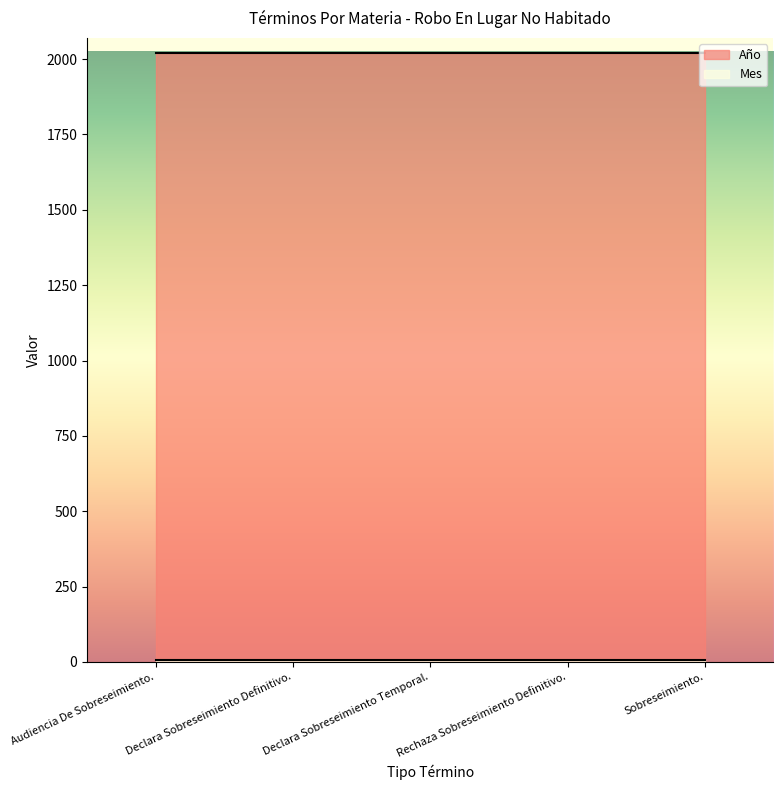

What is the value of the Mes point at the 2nd from the left?

5